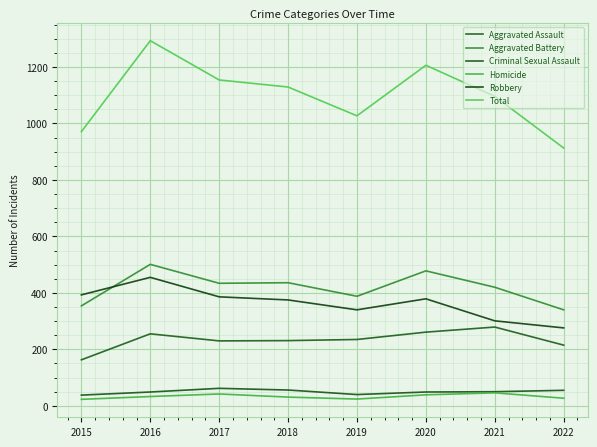

Is it true that Homicide equals 24 at 2019?

True